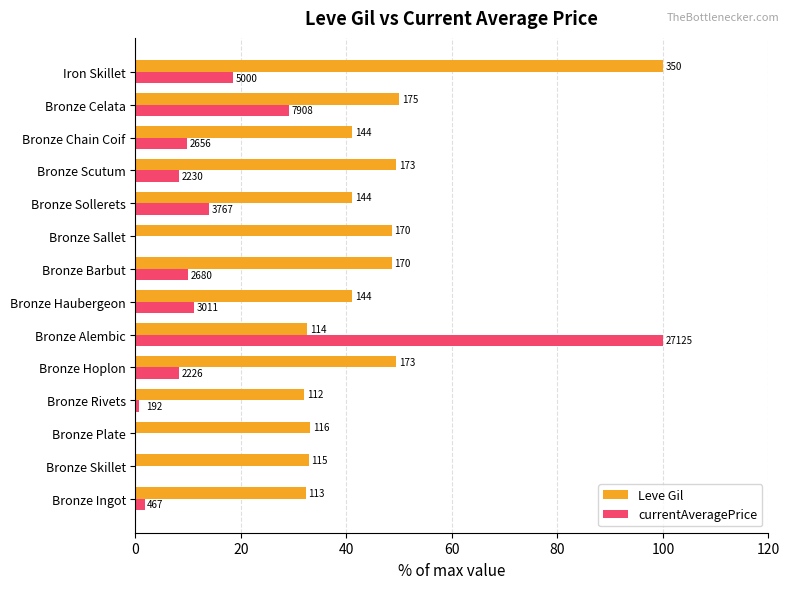

What are all the series names shown in the legend?

Leve Gil, currentAveragePrice